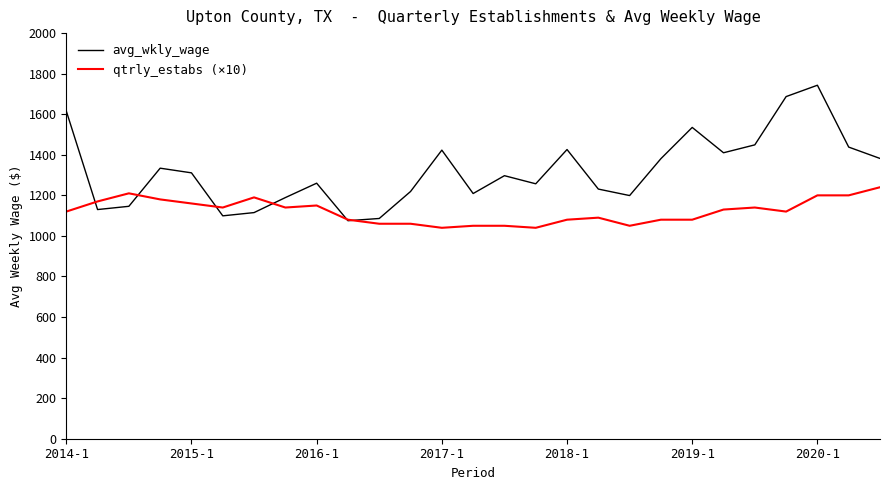

After their last crossing, which series has the higher values: qtrly_estabs (×10) or avg_wkly_wage?

avg_wkly_wage